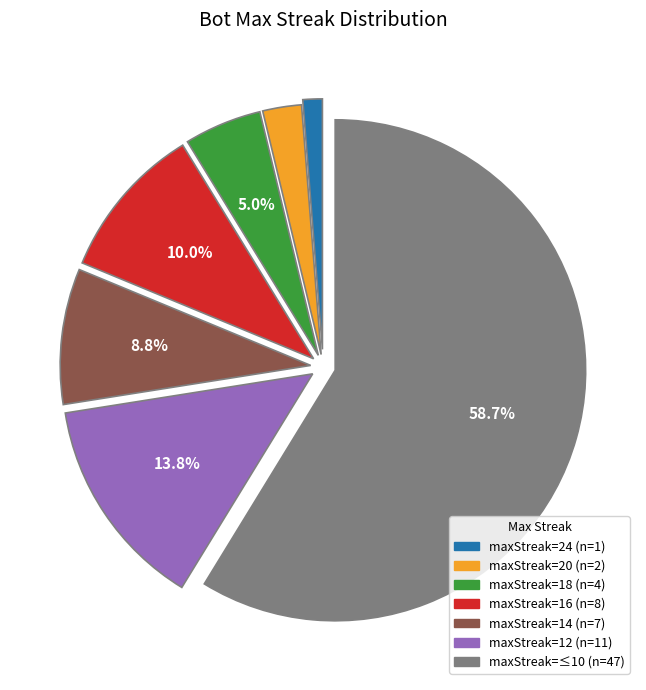

Is there a majority slice in this chart?

Yes